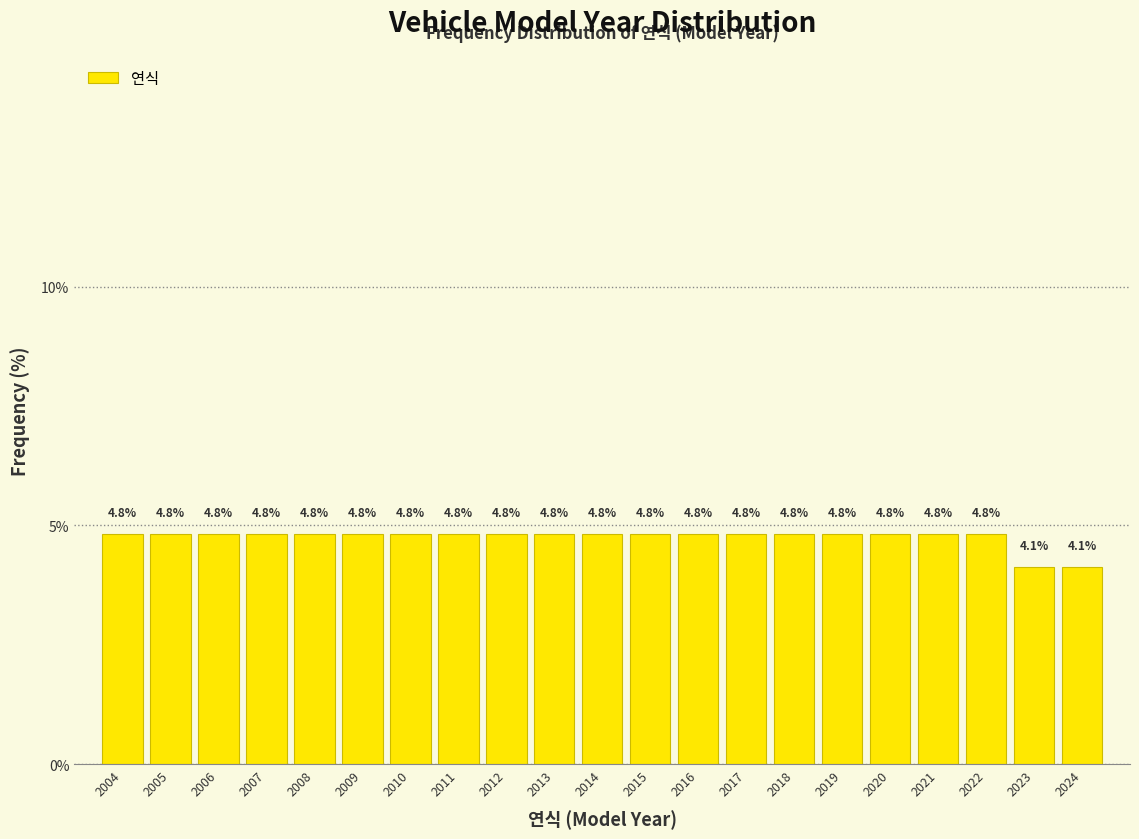

What is the height of the bar covering 2006.5 to 2007.5 on the x-axis?

4.8